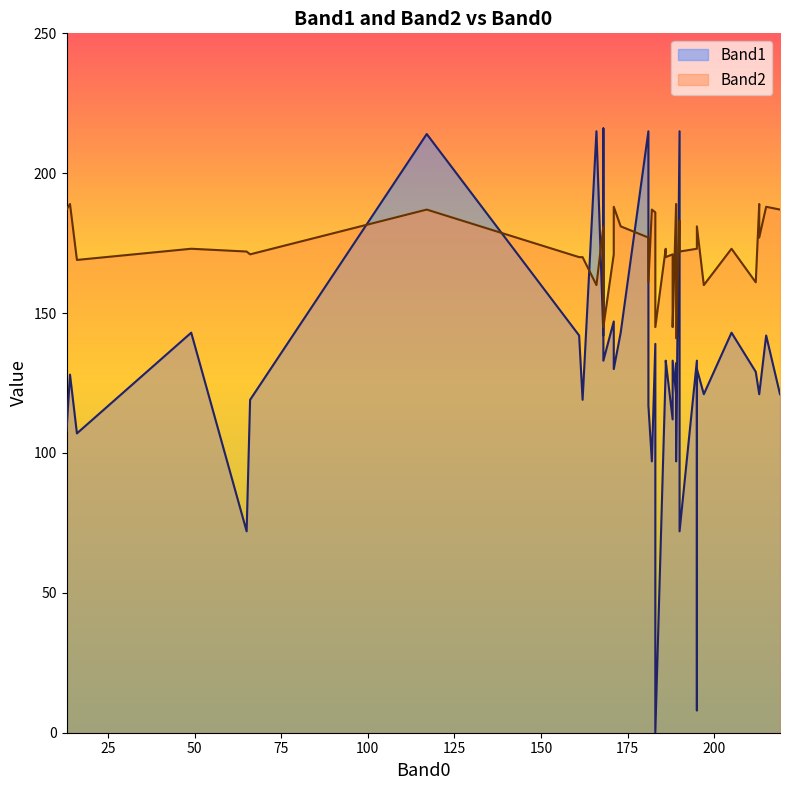

How many distinct data groups are displayed?

2